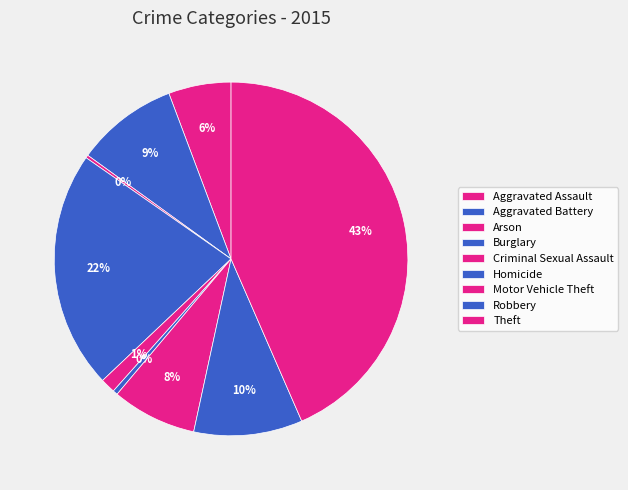

What is the ratio of the value at Theft to the value at Homicide?

98.3